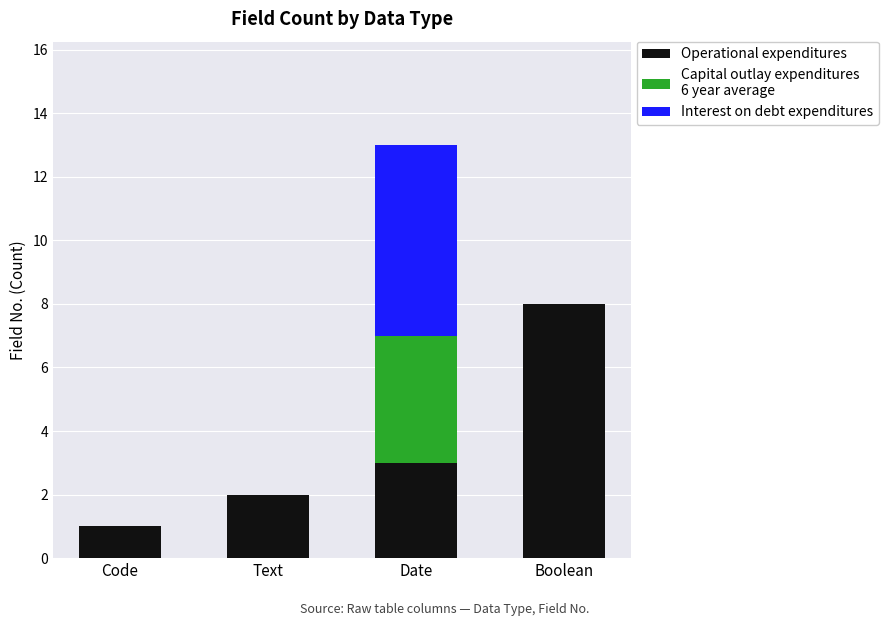

What is the total value across all series at Boolean?

8